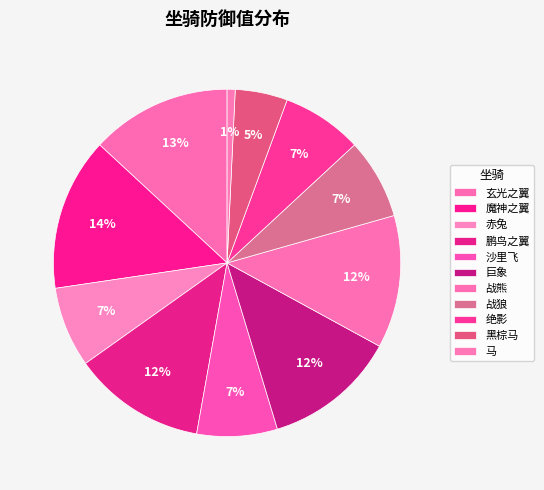

The 战熊 slice represents 4% of the pie. True or false?

False